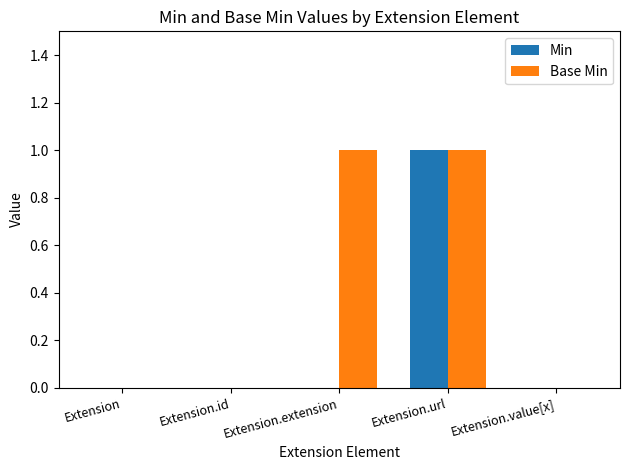

True or false: Min has a value of 0 at Extension.extension.

True